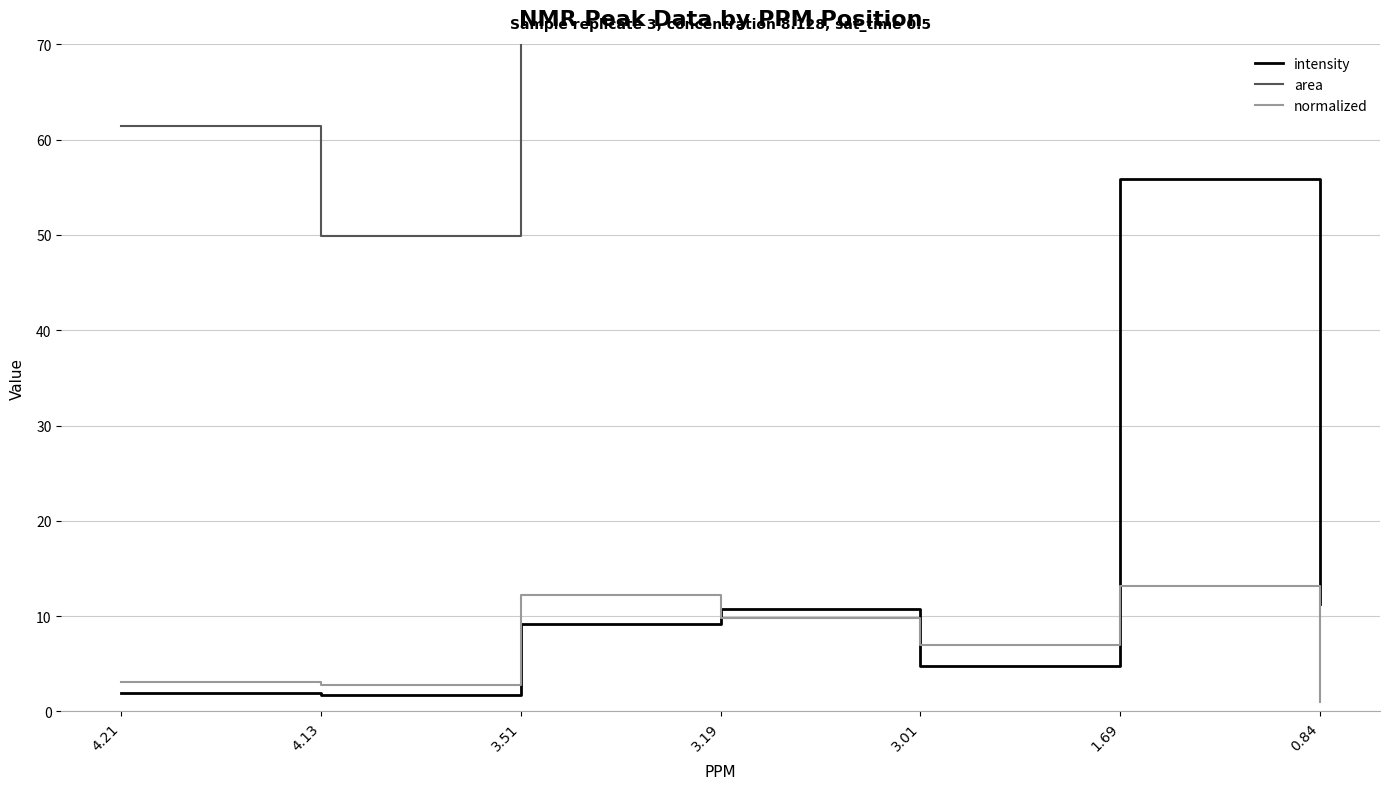

Which has a higher value, 0.84 or 3.51?

0.84